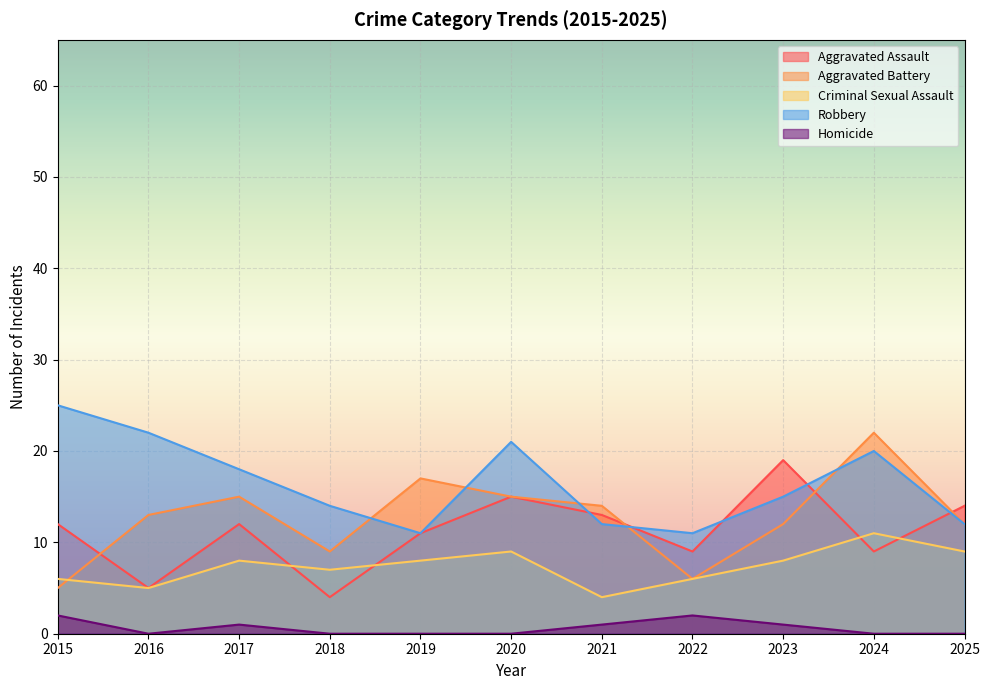

What is the maximum value for Robbery?

25